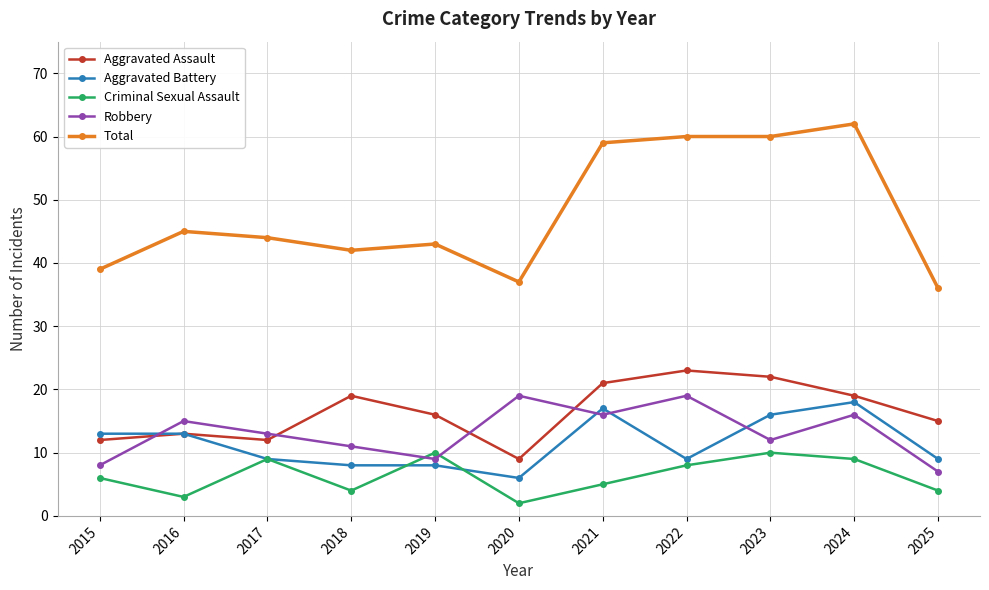

How many lines are shown in the chart?

5